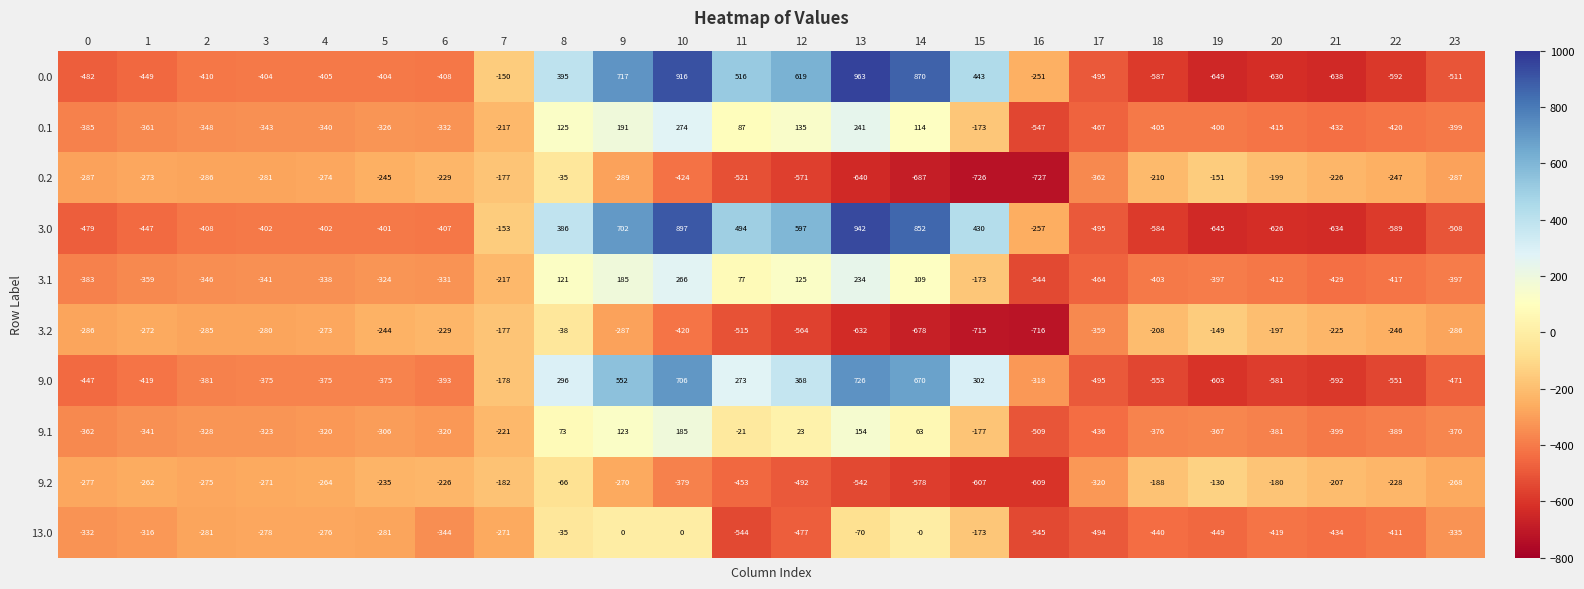

Is the value of 9.2 at 4 greater than the value of 3.0 at 22?

Yes